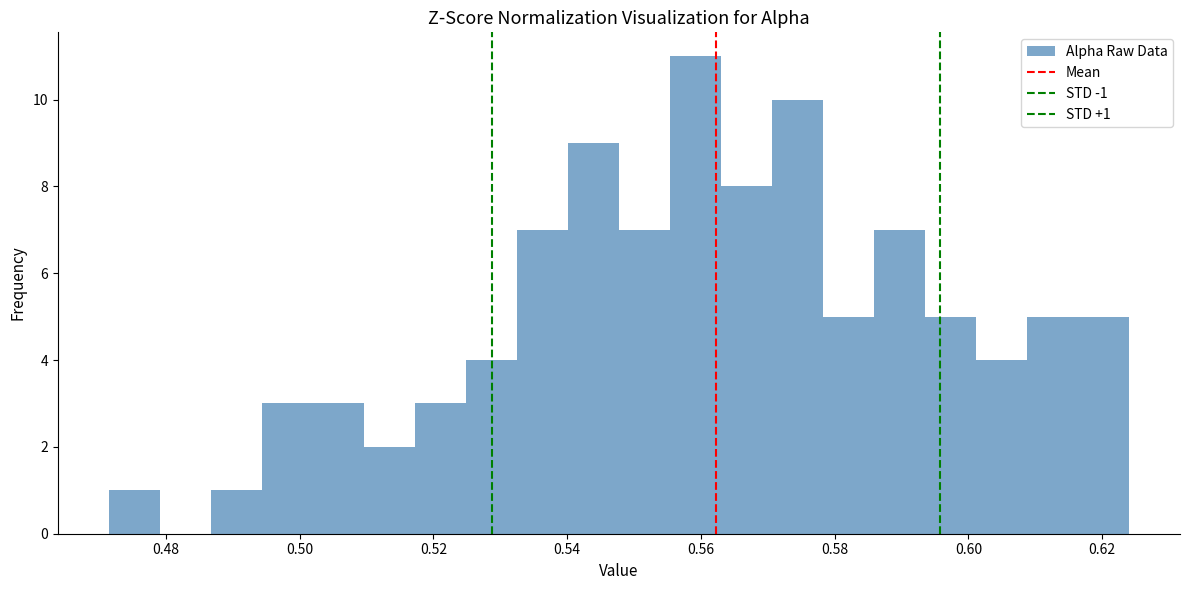

Around what value on the x-axis is the tallest bar? Give the approximate position of its centre, as read against the axis.

0.560